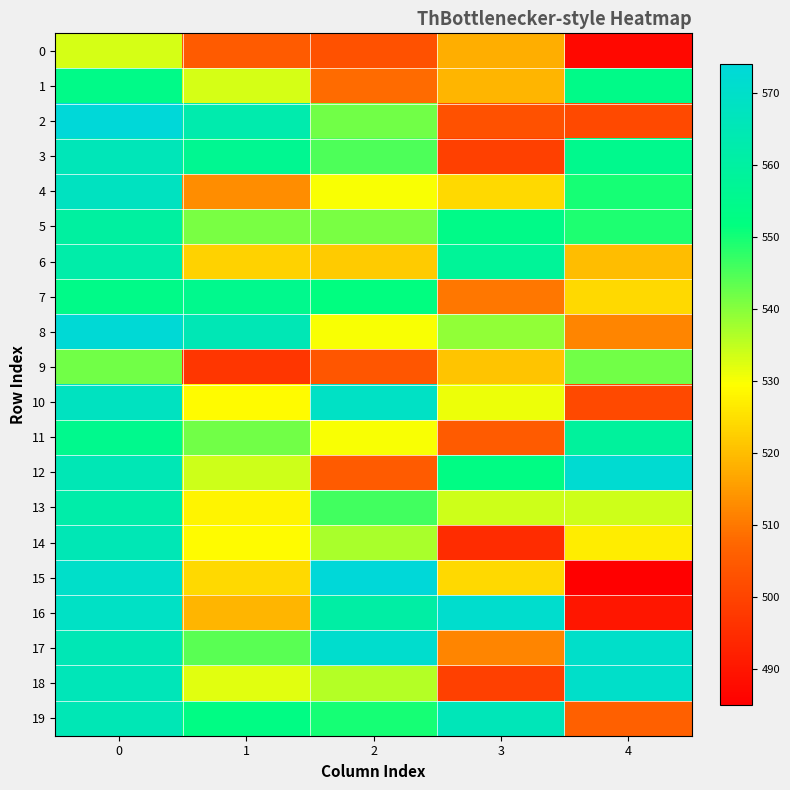

Which series changed the most between 1 and 4?

row_2